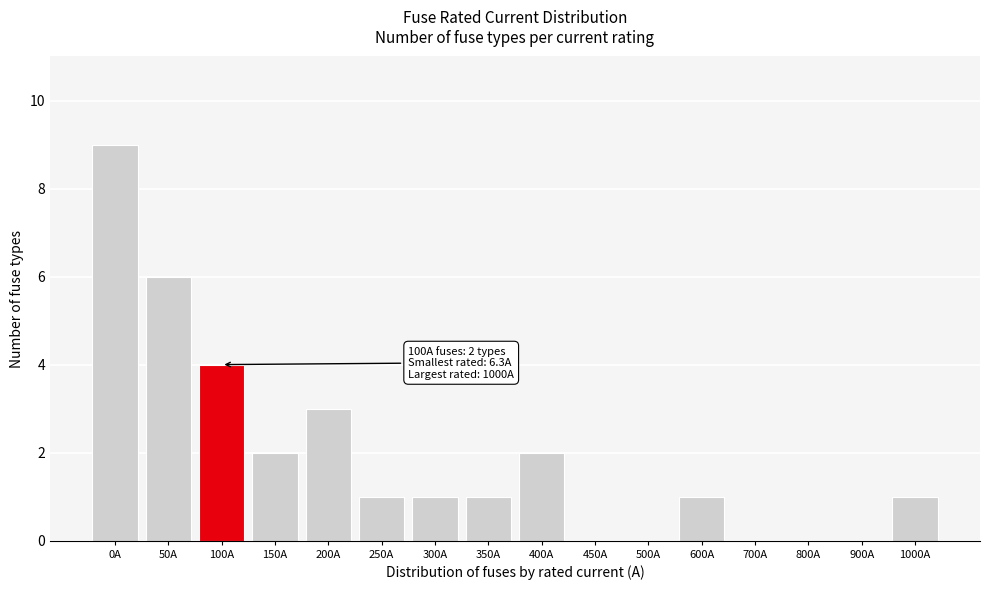

Reading right to left, what are all the values shown in this chart?

1000A=1	900A=0	800A=0	700A=0	600A=1	500A=0	450A=0	400A=2	350A=1	300A=1	250A=1	200A=3	150A=2	100A=4	50A=6	0A=9